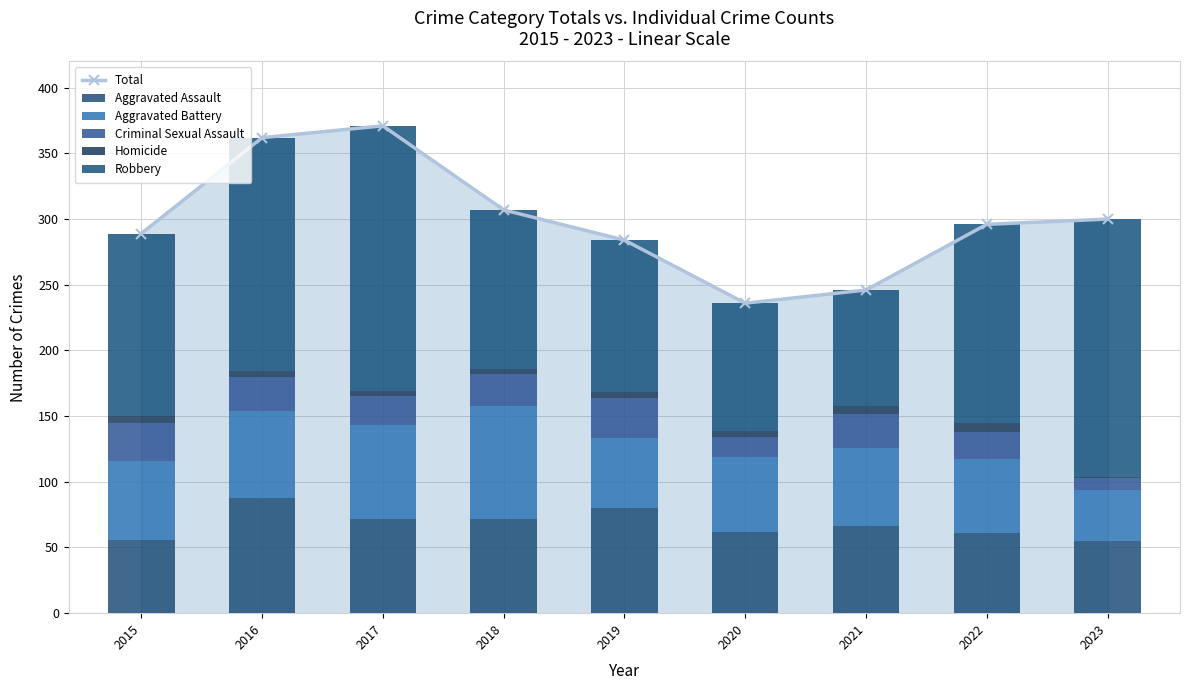

Reading left to right, what are all the values shown in this chart?

Total: 289	362	371	307	284	236	246	296	300
Aggravated Assault: 56	88	72	72	80	62	66	61	55
Aggravated Battery: 60	66	71	86	53	57	60	56	39
Criminal Sexual Assault: 29	26	22	24	31	15	26	21	9
Homicide: 5	4	4	4	4	5	6	7	1
Robbery: 139	178	202	121	116	97	88	151	196